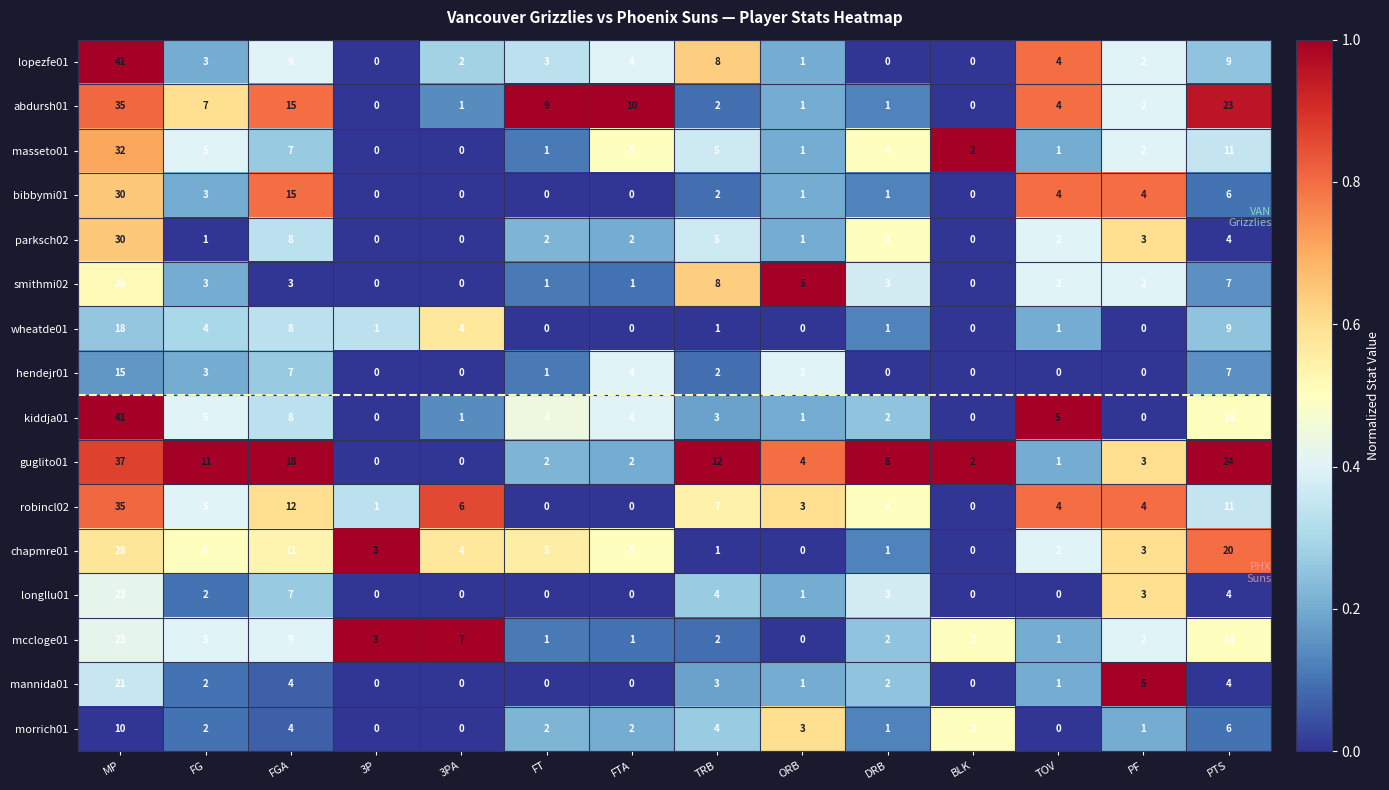

How many data points does each series have?

14